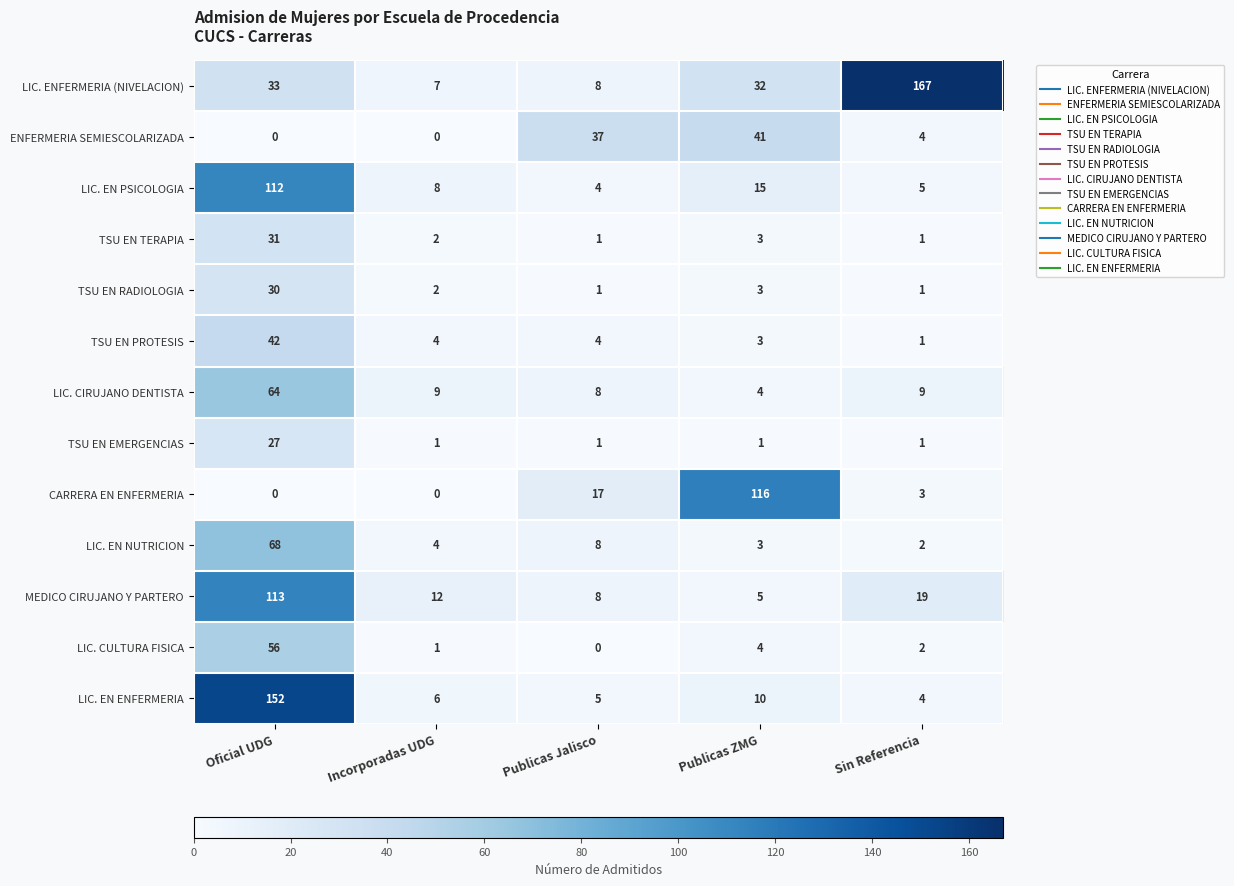

What is the average value of the LIC. EN PSICOLOGIA series?

29